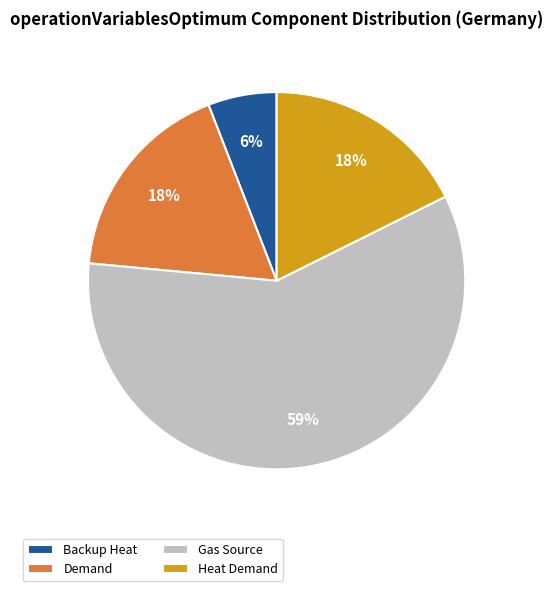

Is it true that Gas Source is 59% of the pie?

True